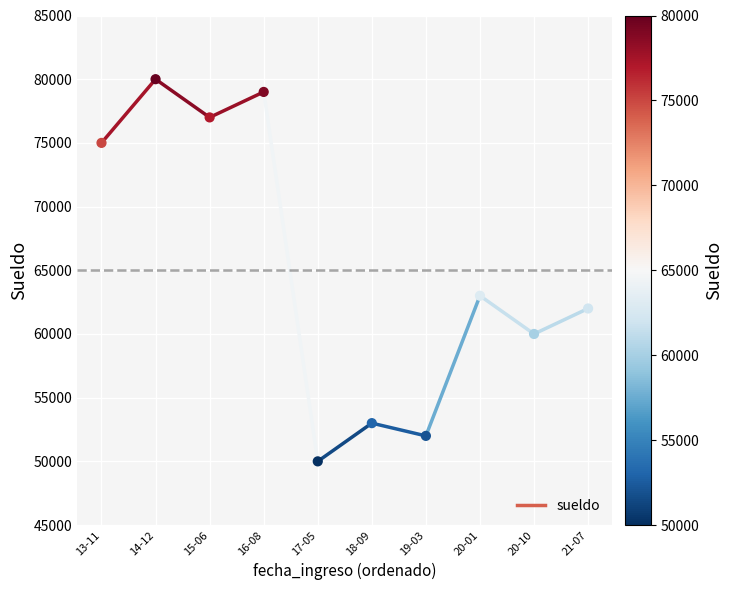

What is the average Y value?

65100